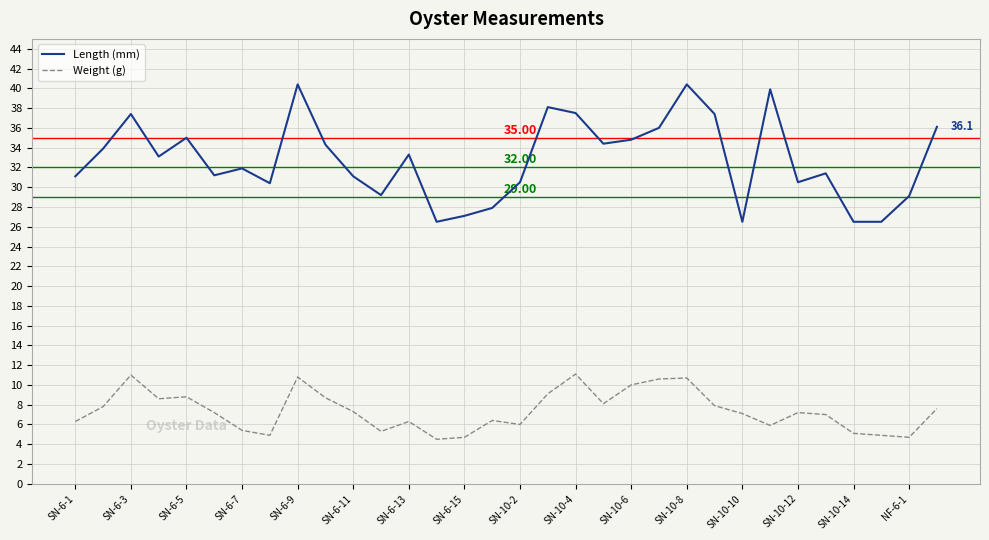

List the series in order of their overall mean, lowest first.

Weight (g), Length (mm)